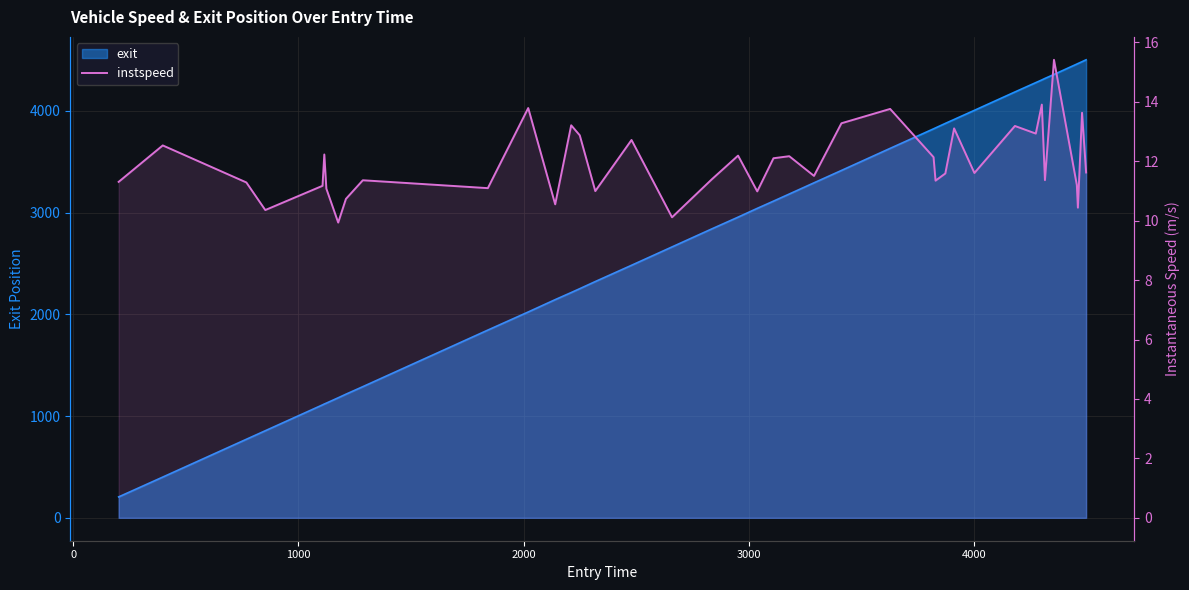

True or false: the data shows 15.8 at 2000.

False